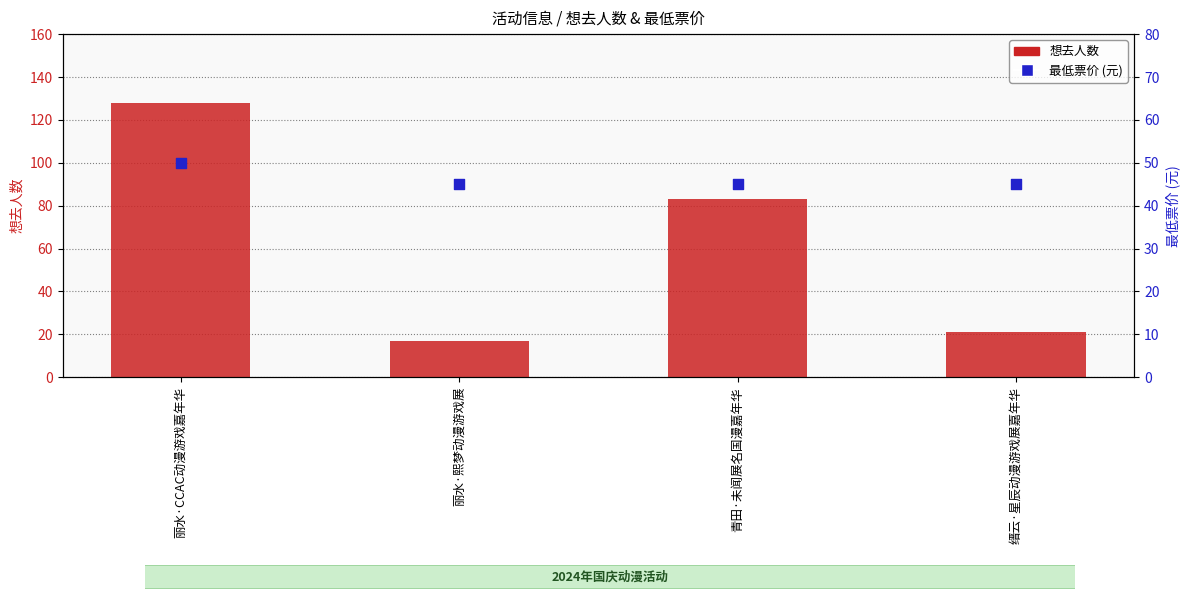

Which series has the widest spread of Y values?

想去人数